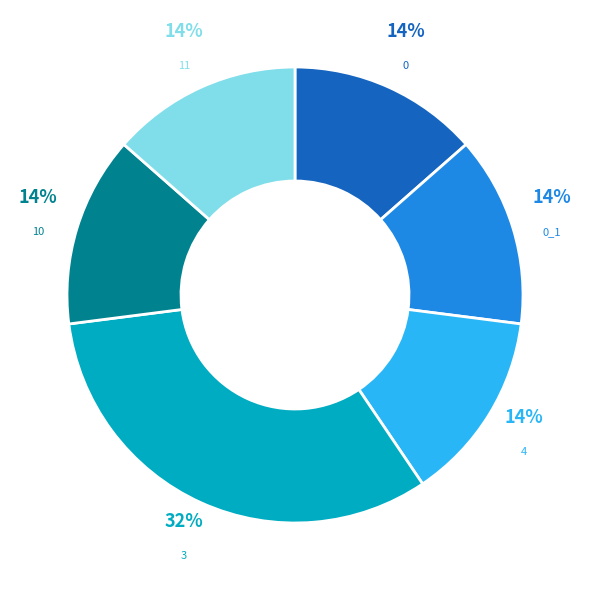

Is the sum of 0 and 10 greater than half?

No